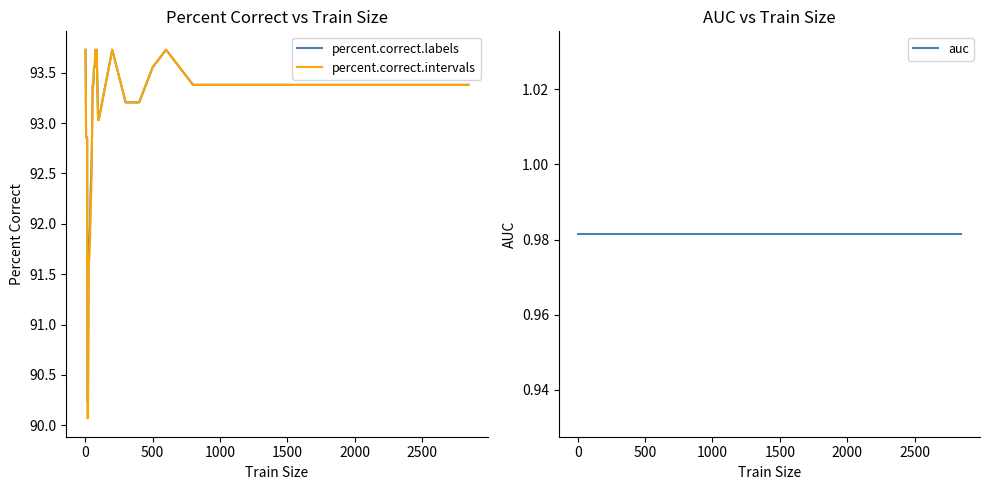

What is the highest value of the percent.correct.intervals series?

93.7